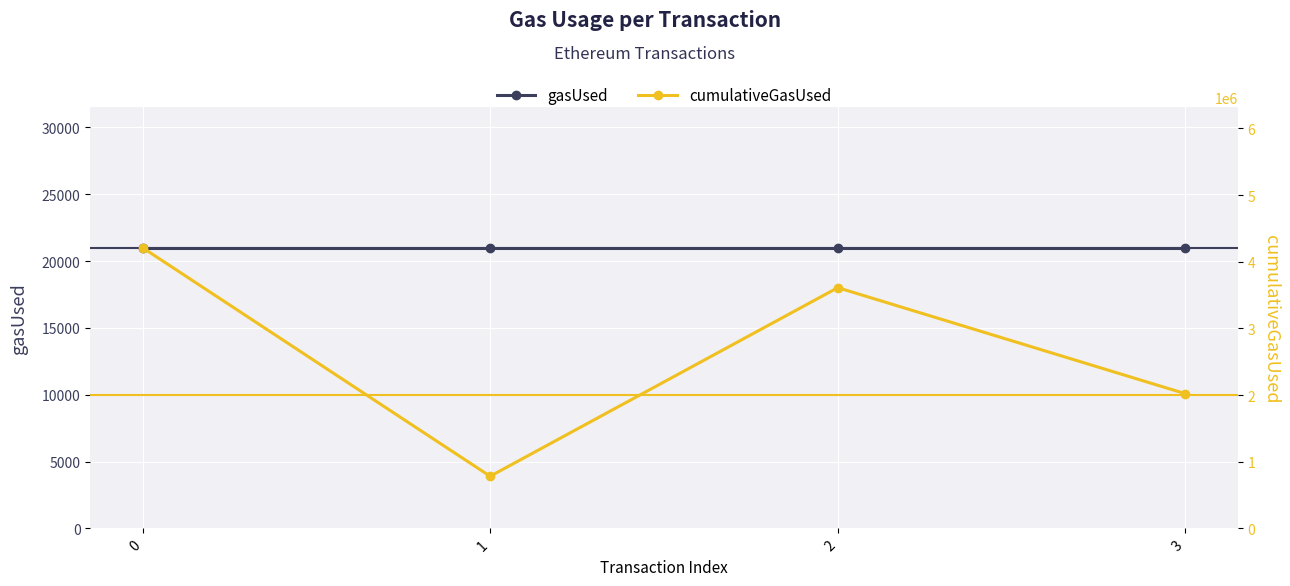

True or false: gasUsed has a value of 21000 at 2.

True